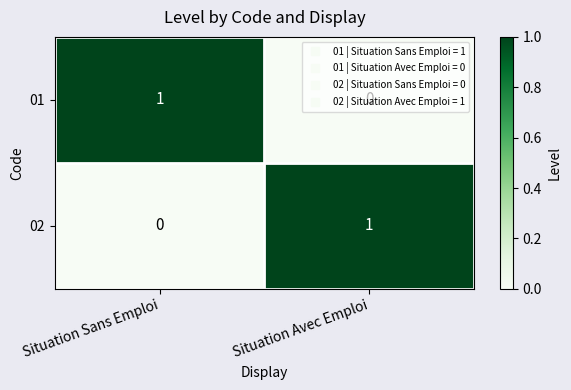

At which label is 01 closest to 0?

Situation Avec Emploi